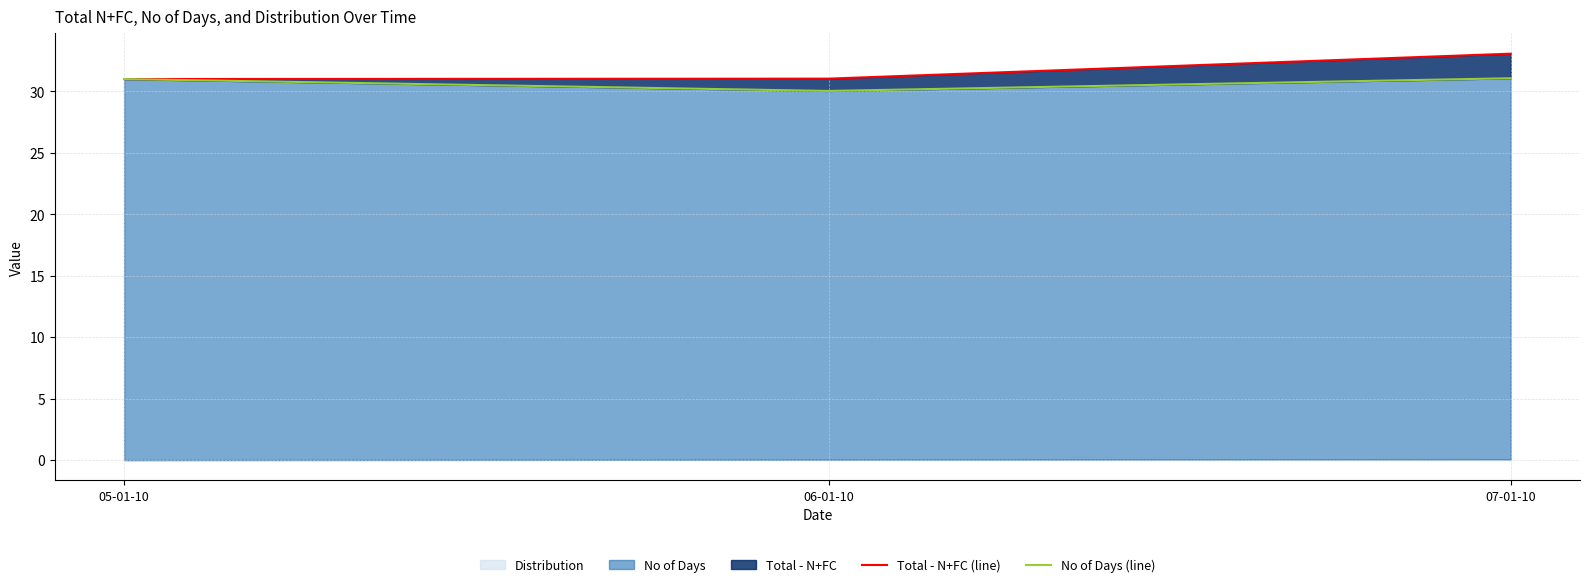

How many categories are shown in the chart?

3